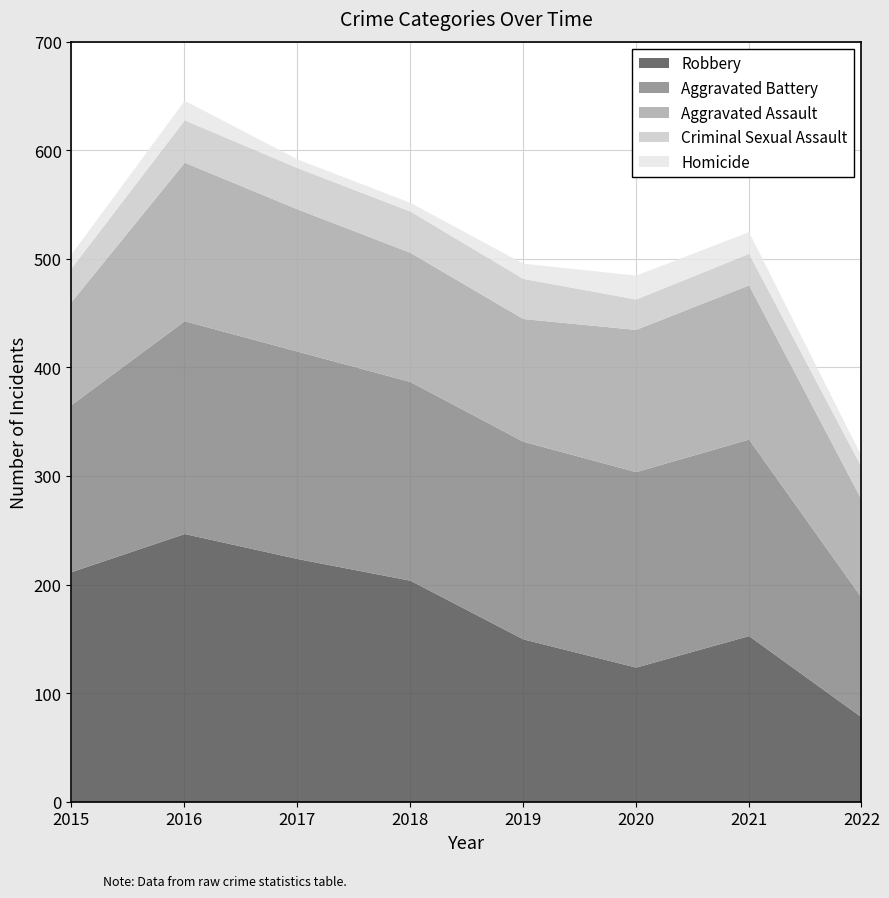

True or false: Robbery has a value of 163 at 2020.

False